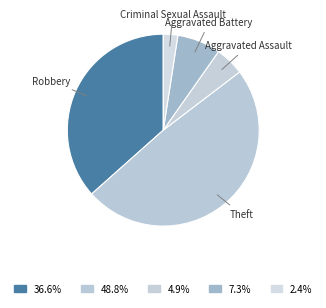

Is Criminal Sexual Assault the majority of the pie?

No